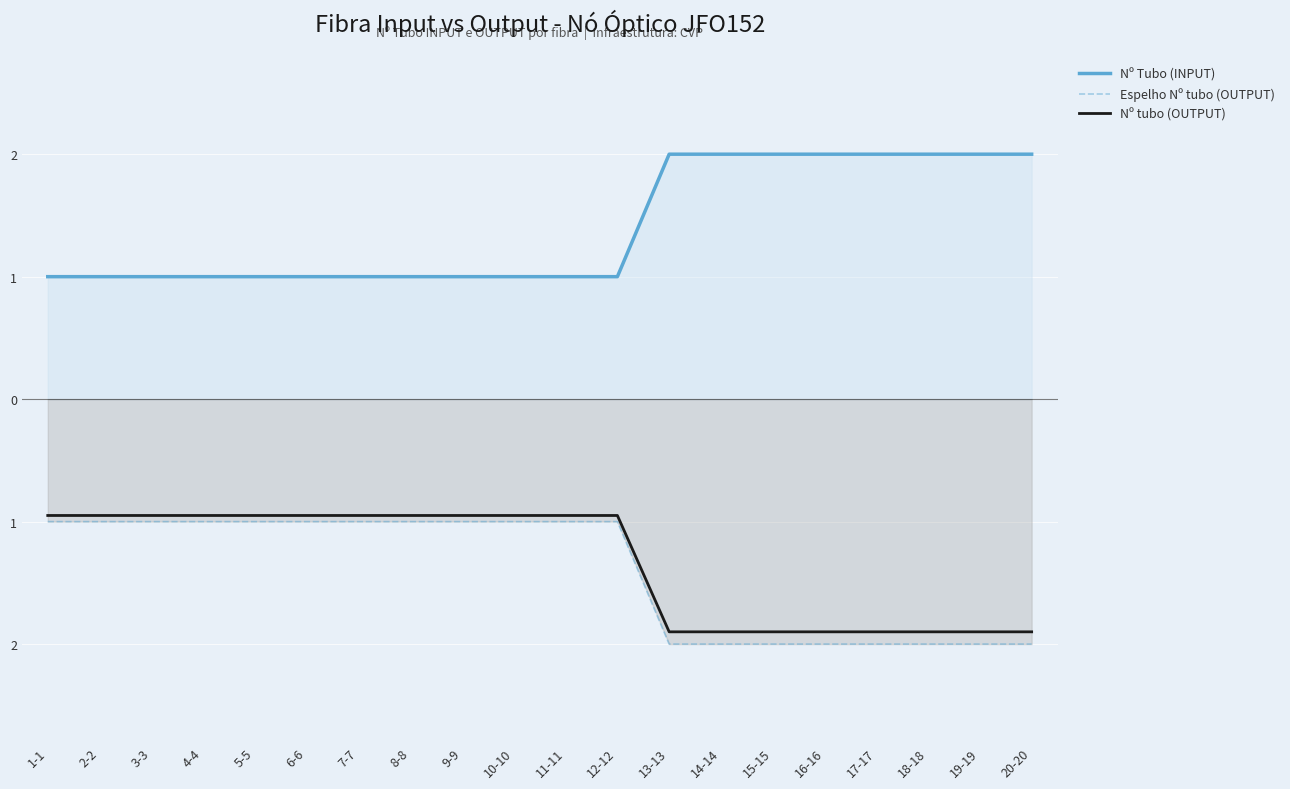

Which label corresponds to the largest value in the chart?

13-13